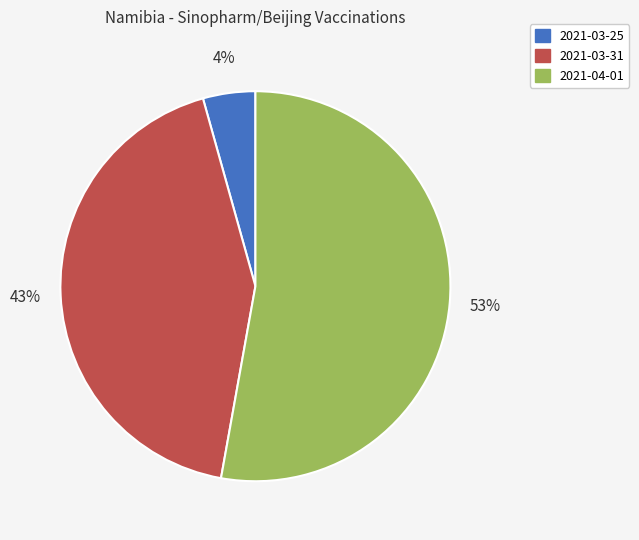

What percentage is the 2021-03-31 slice, to the nearest percent?

43%